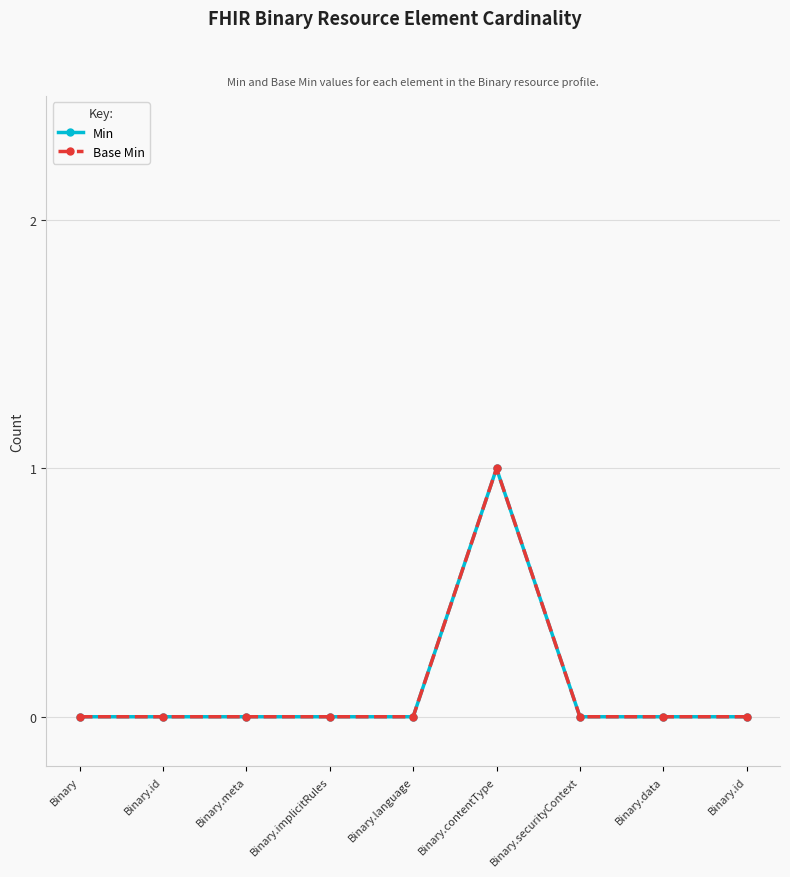

Is this an area chart (filled region under the line)?

No